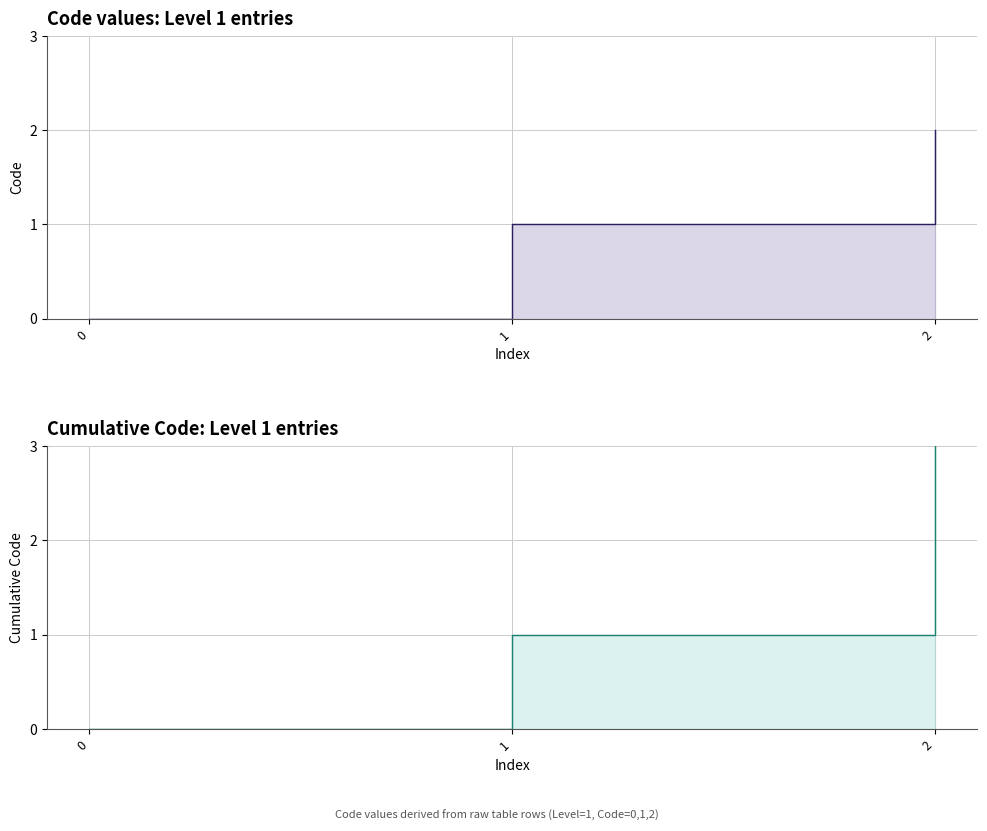

How many positive values are there?

2